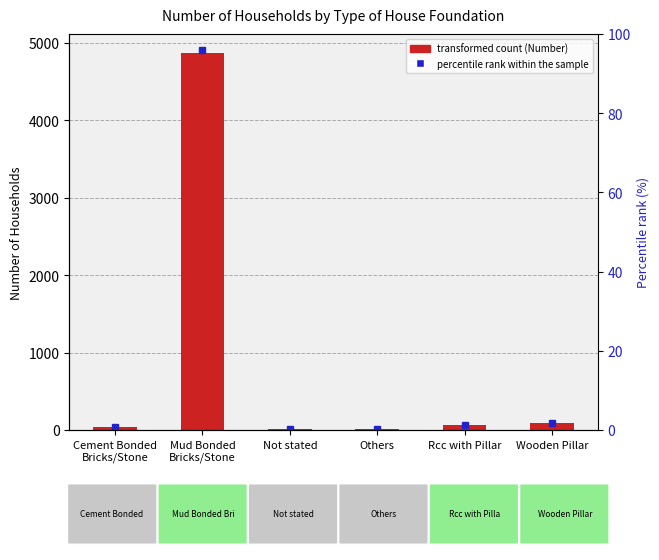

Between Cement Bonded
Bricks/Stone and Wooden Pillar, which is larger?

Wooden Pillar